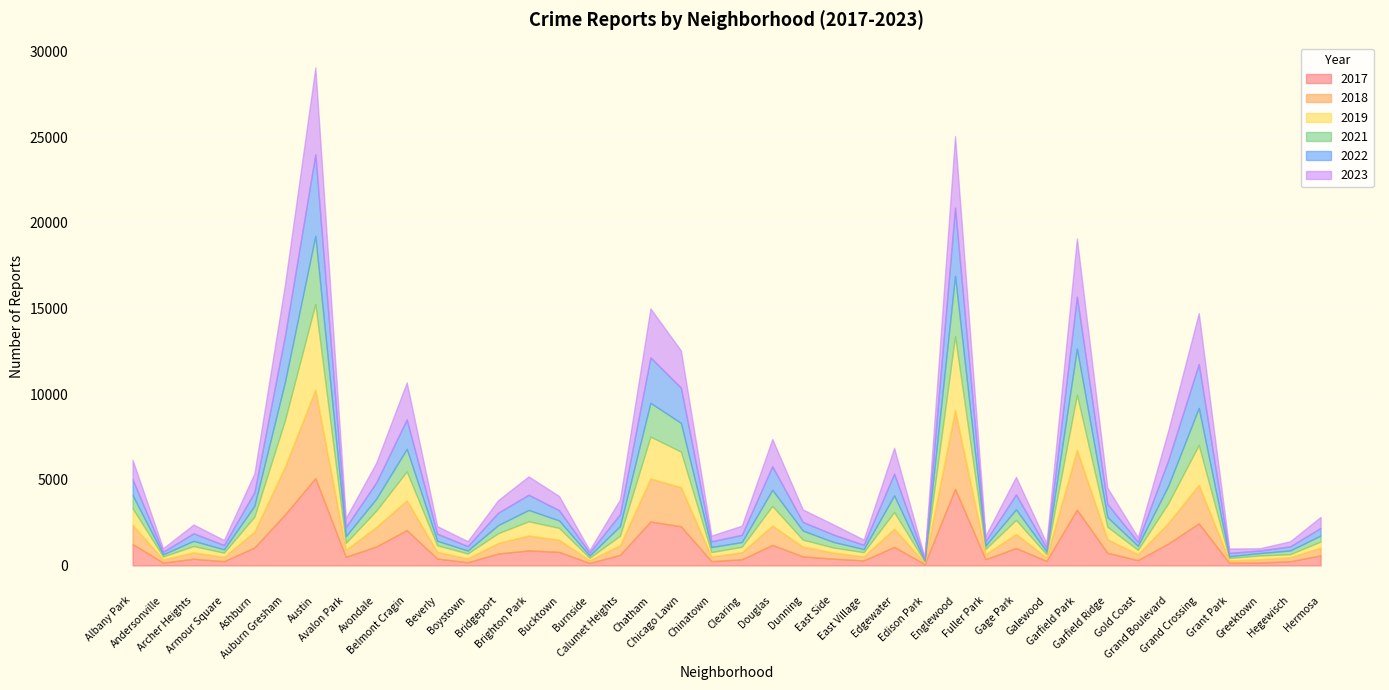

After their last crossing, which series has the higher values: 2017 or 2023?

2023